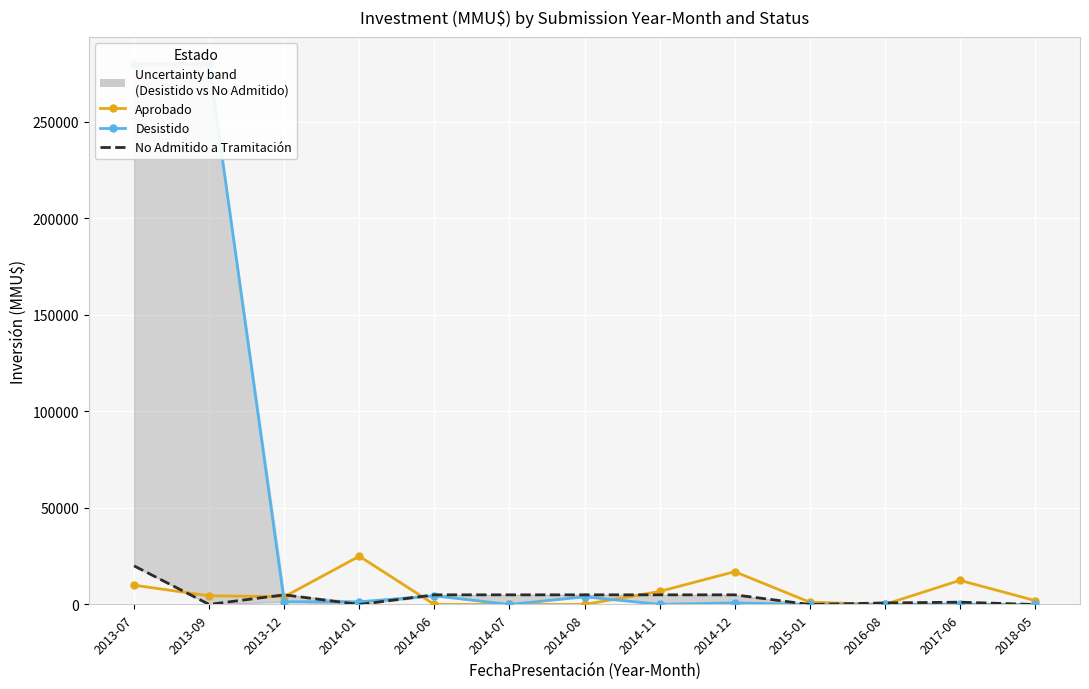

Which series has the largest range (max minus min)?

Desistido